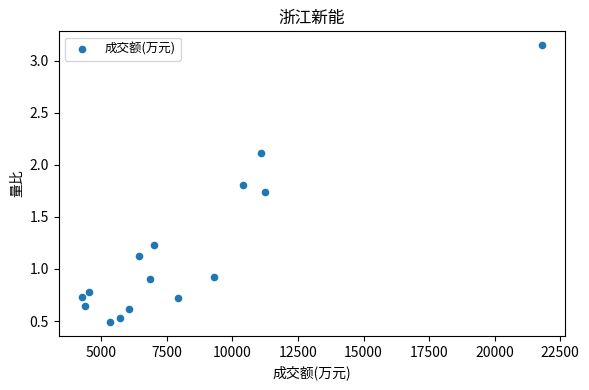

What is the range of Y values (max minus min)?

2.7